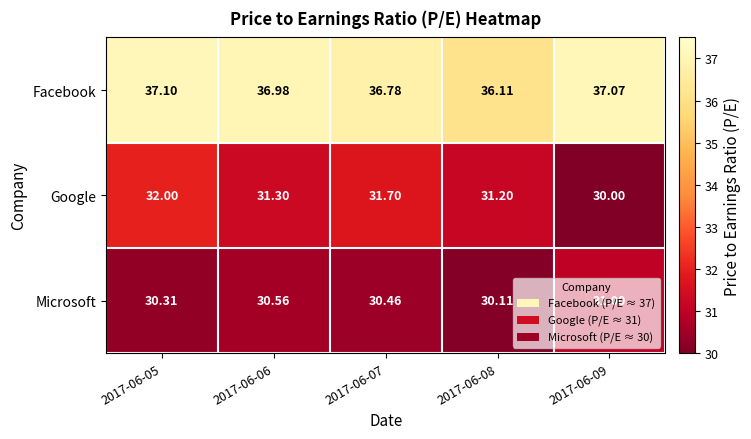

Rank the series by their maximum value, from lowest to highest.

Microsoft, Google, Facebook